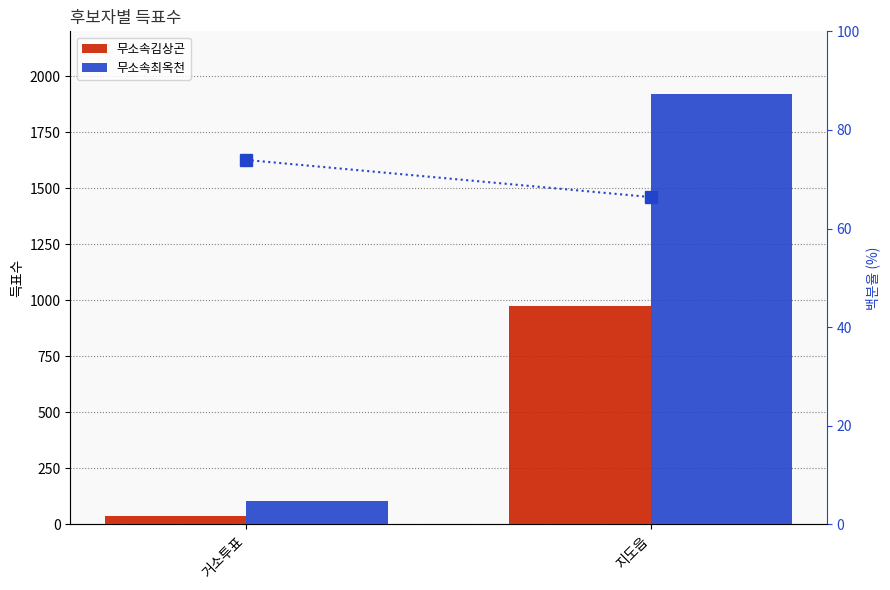

Is the value of 무소속김상곤 at 거소투표 greater than the value of 무소속최옥천 at 거소투표?

No